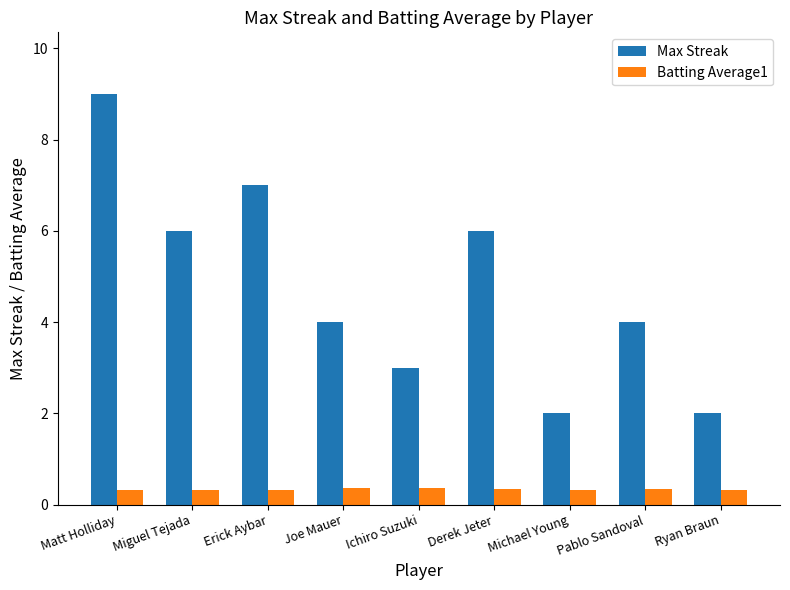

Which series has the largest total across all categories?

Max Streak